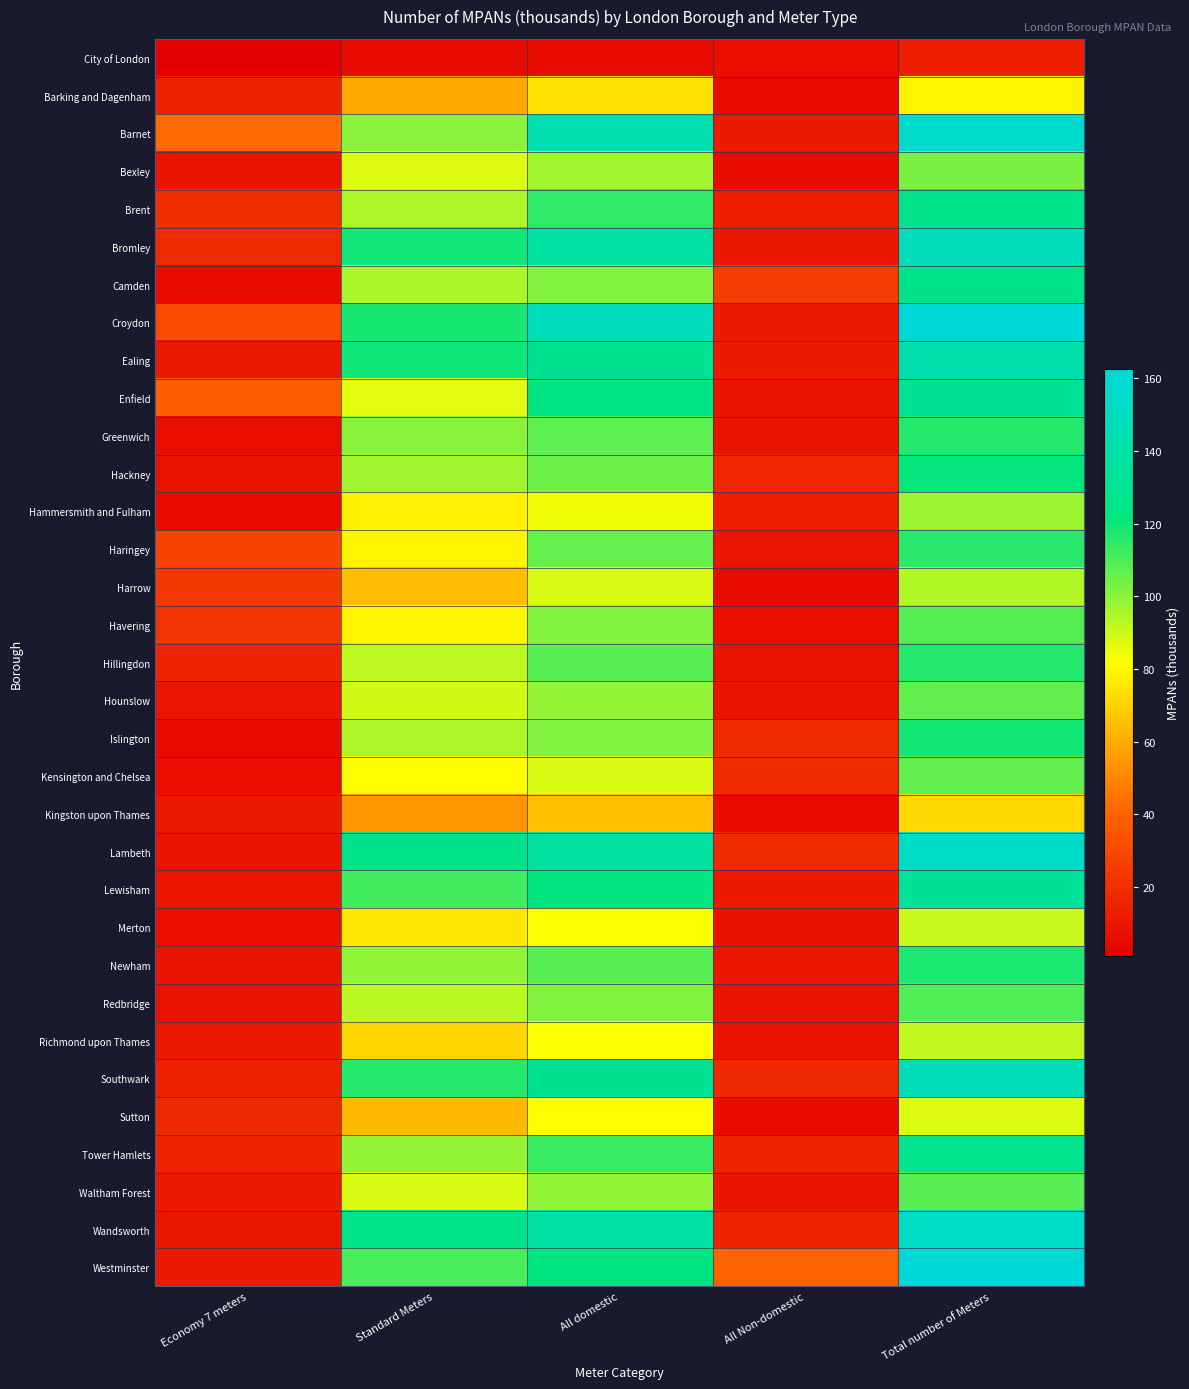

What is the total value across all series at Standard Meters?

2976.9